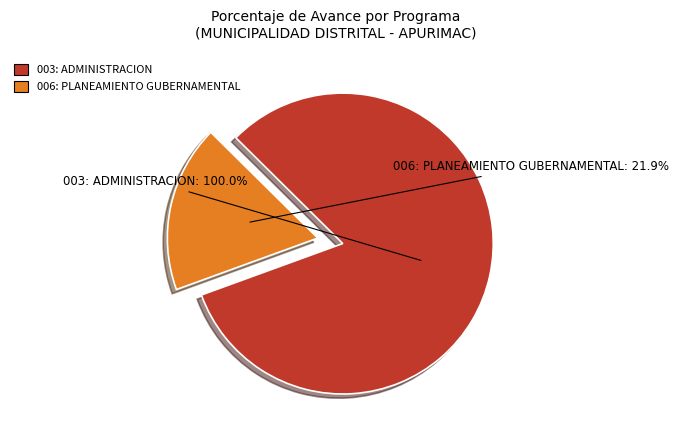

What percentage do 003: ADMINISTRACION (100%) and 006: PLANEAMIENTO GUBERNAMENTAL (21.9%) together represent?

100.0%